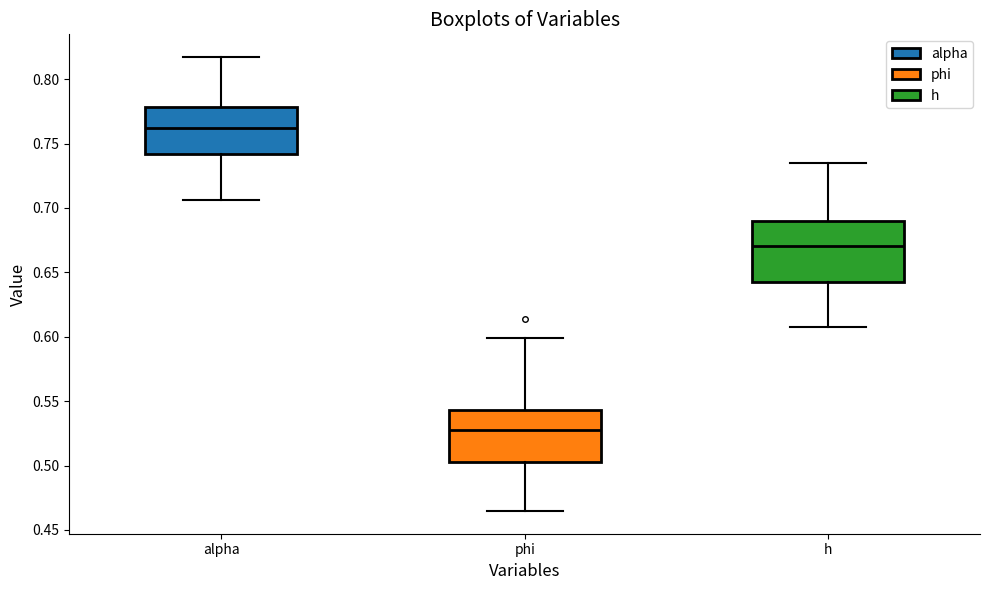

Which box has the highest median line?

alpha